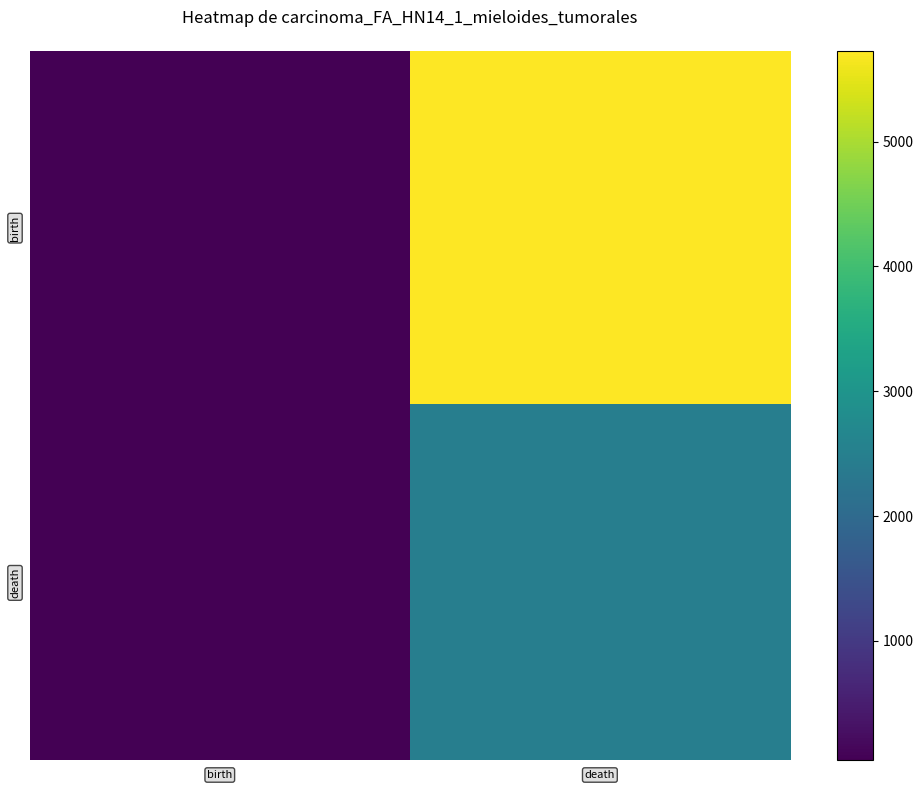

At which category is the sum across all series the highest?

death